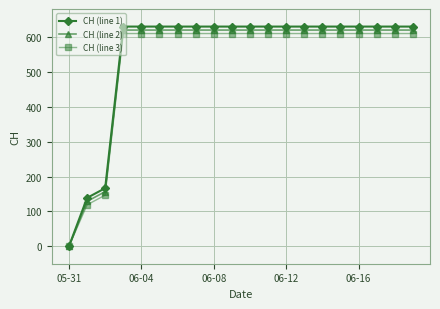

Which series has the largest range (max minus min)?

CH (line 1)